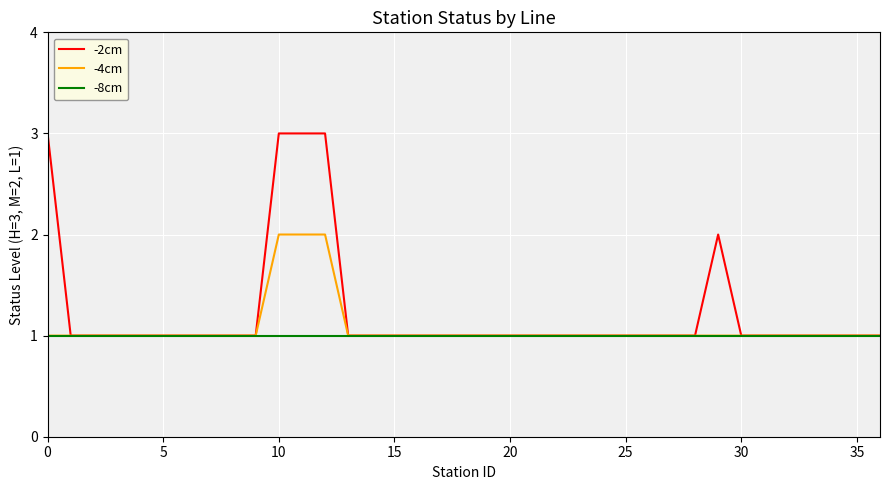

Which series has the largest total across all categories?

-2cm